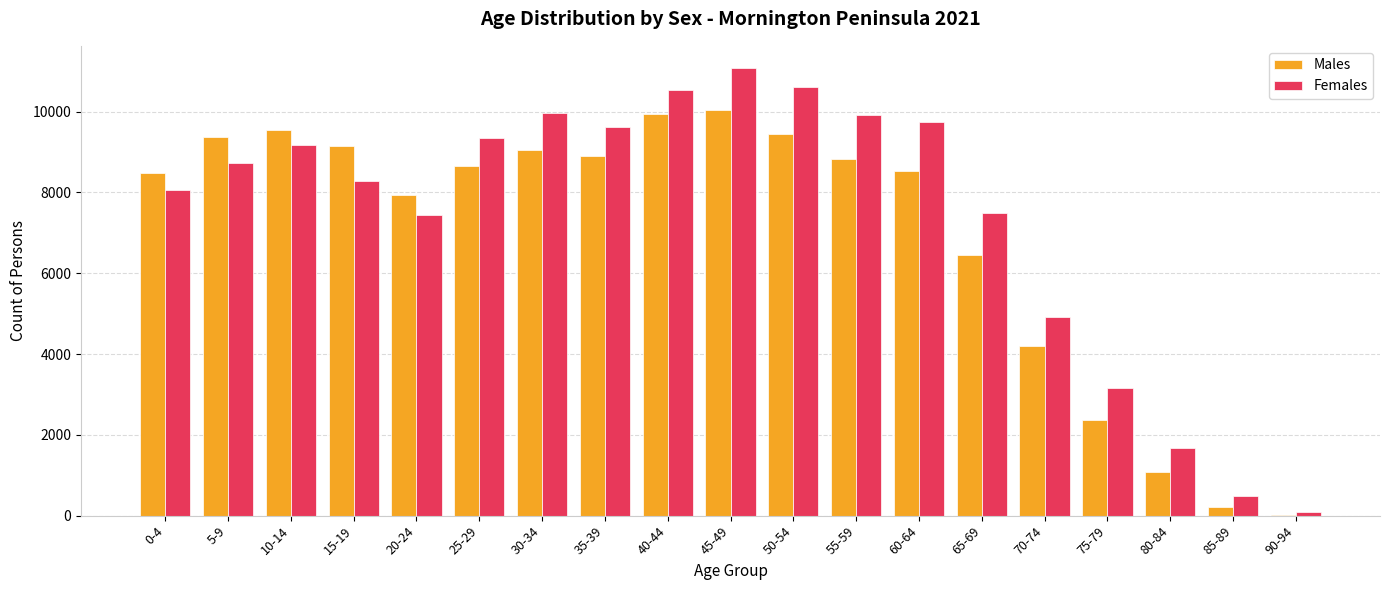

What is the sum of all Females values?

140309